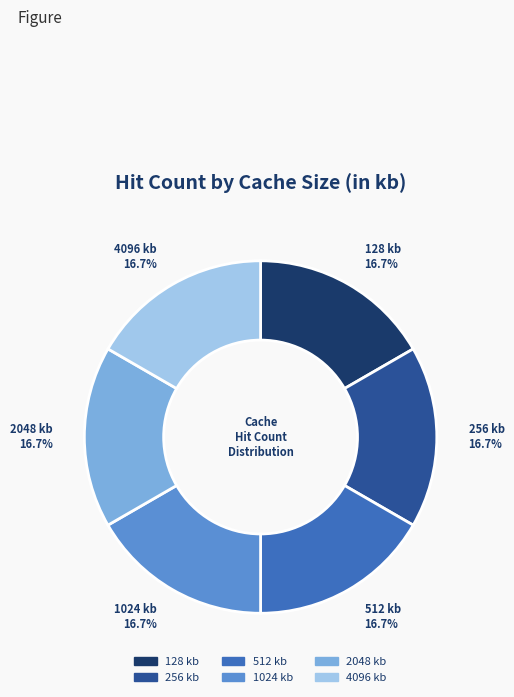

The 1024 slice represents 17% of the pie. True or false?

True